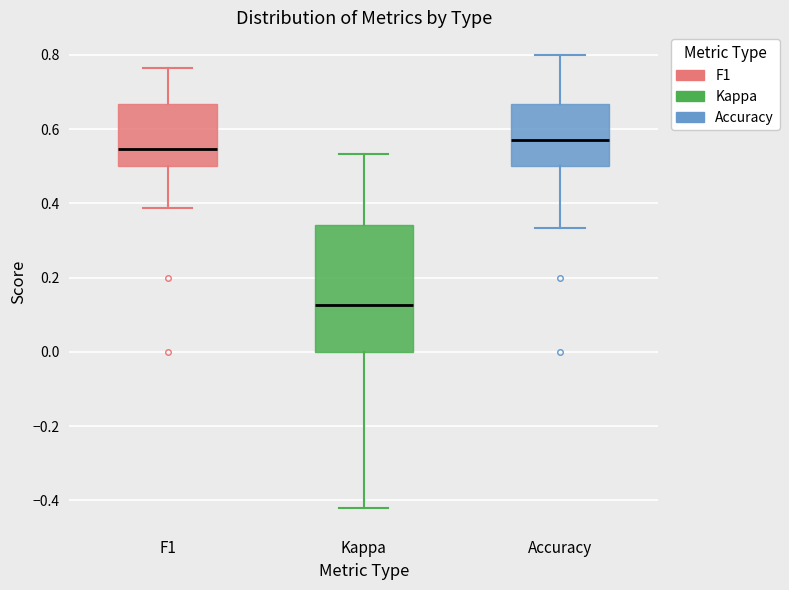

Which box is the tallest, from its lower edge to its upper edge?

Kappa